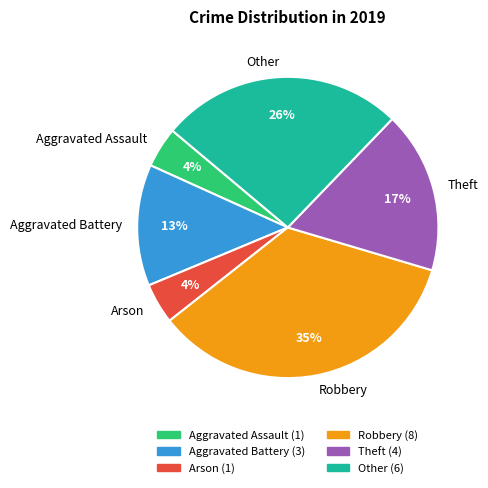

Approximately how many times larger is the value at Robbery compared to Other?

1.3